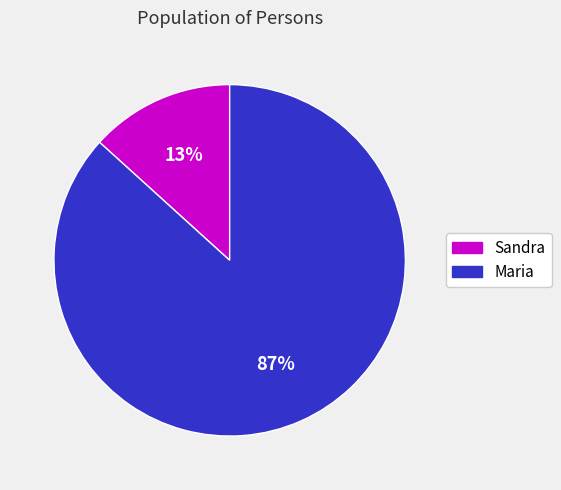

Does any single category account for the majority?

Yes